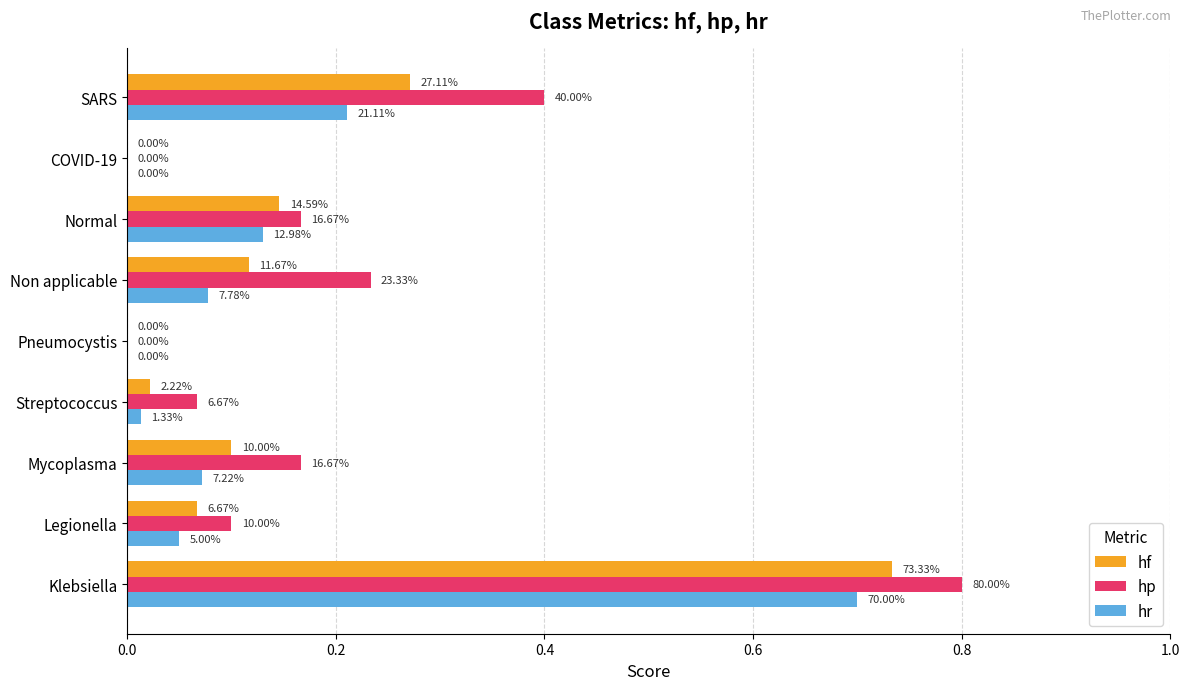

What are all the series names shown in the legend?

hf, hp, hr